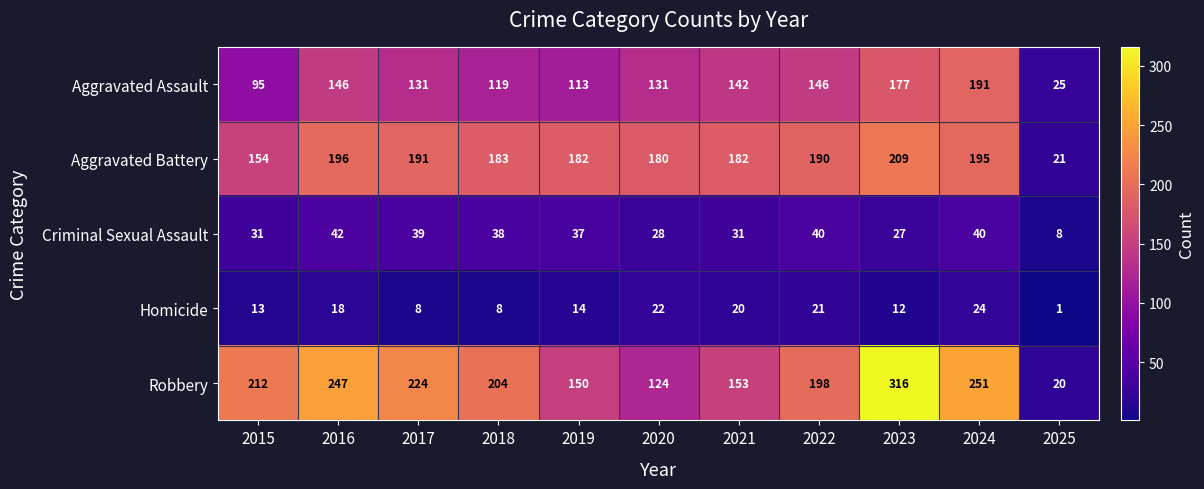

The Aggravated Battery series shows 52 at 2020. True or false?

False